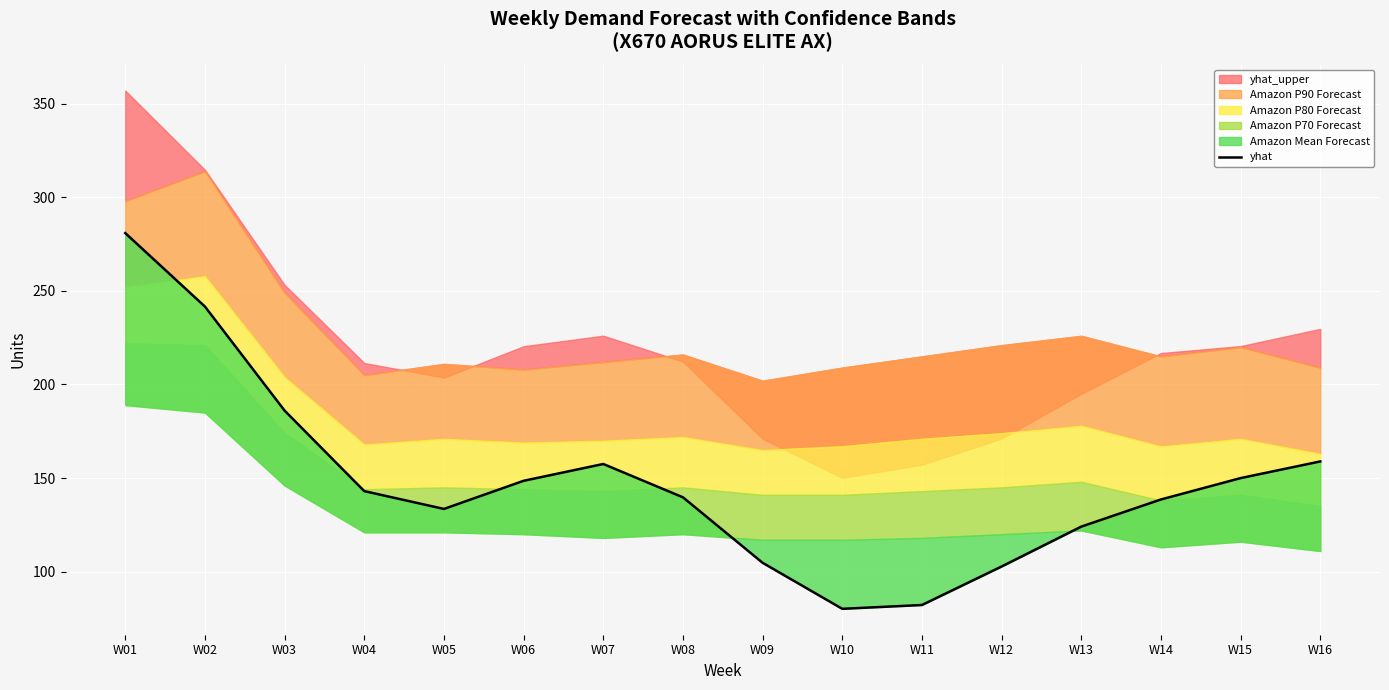

At which label is the value closest to 180?

W03